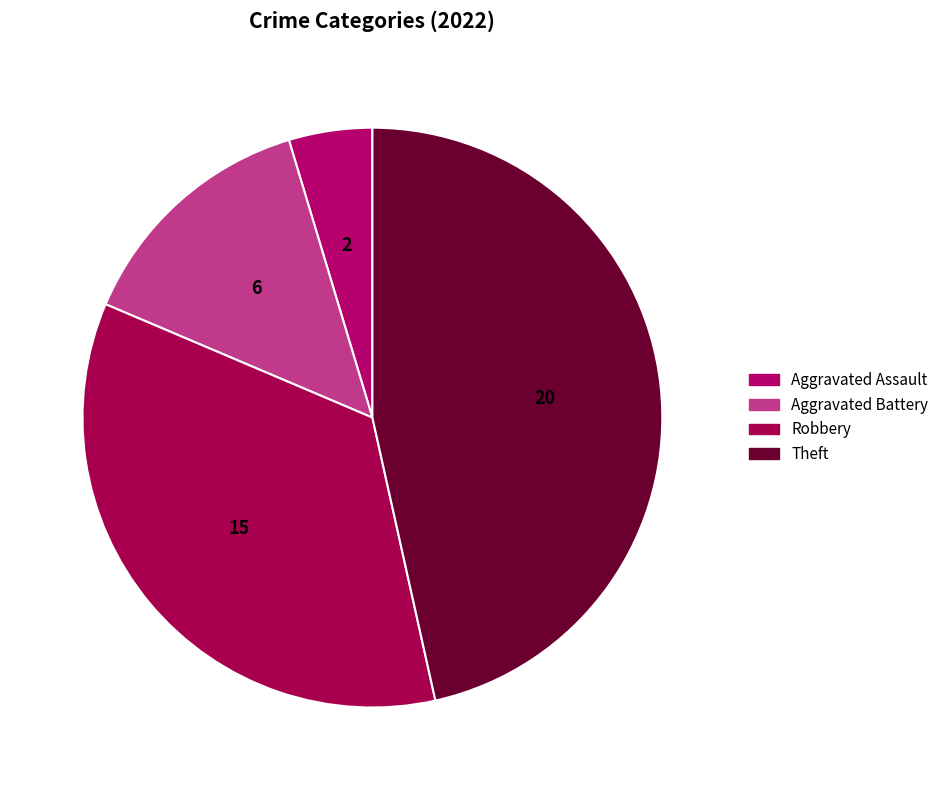

Which category has the biggest portion of the pie?

Theft